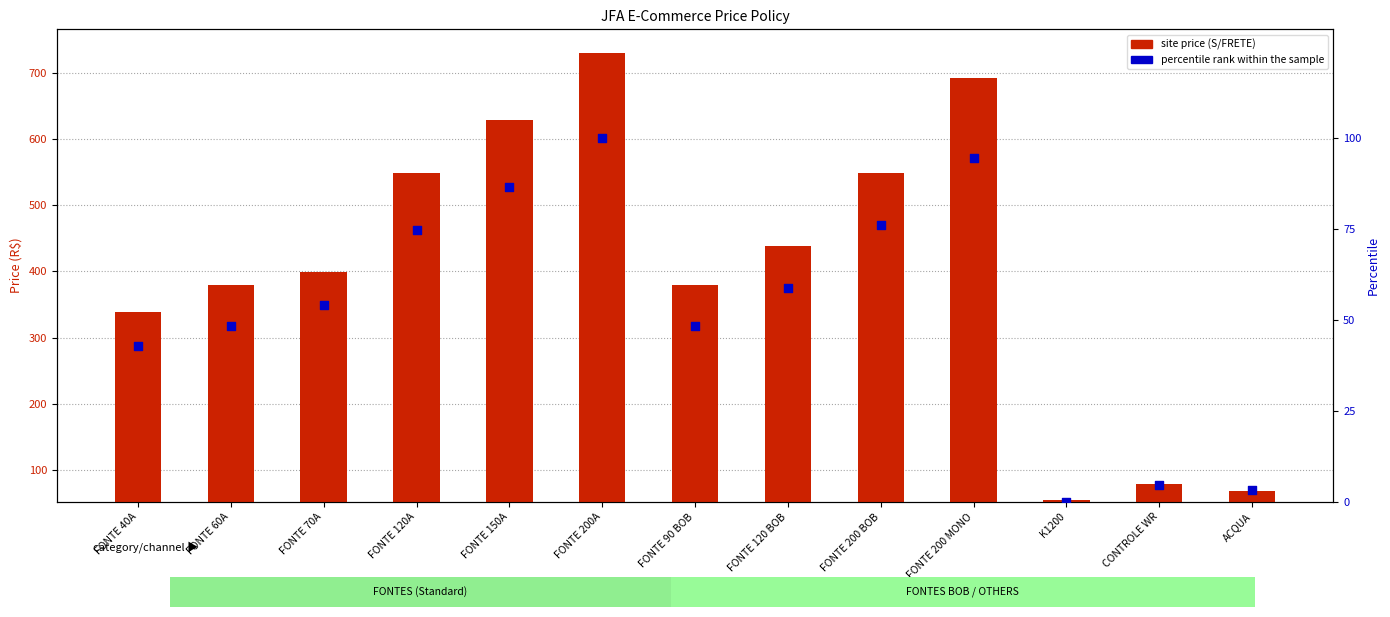

At how many categories does at least one series exceed 210?

10